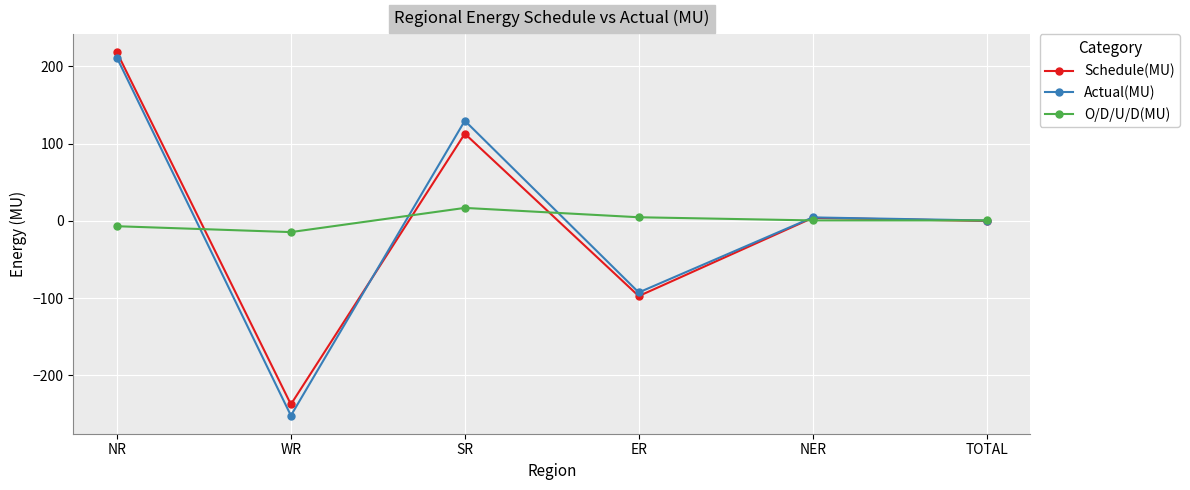

What is the difference between the highest and lowest values at NR?

224.8